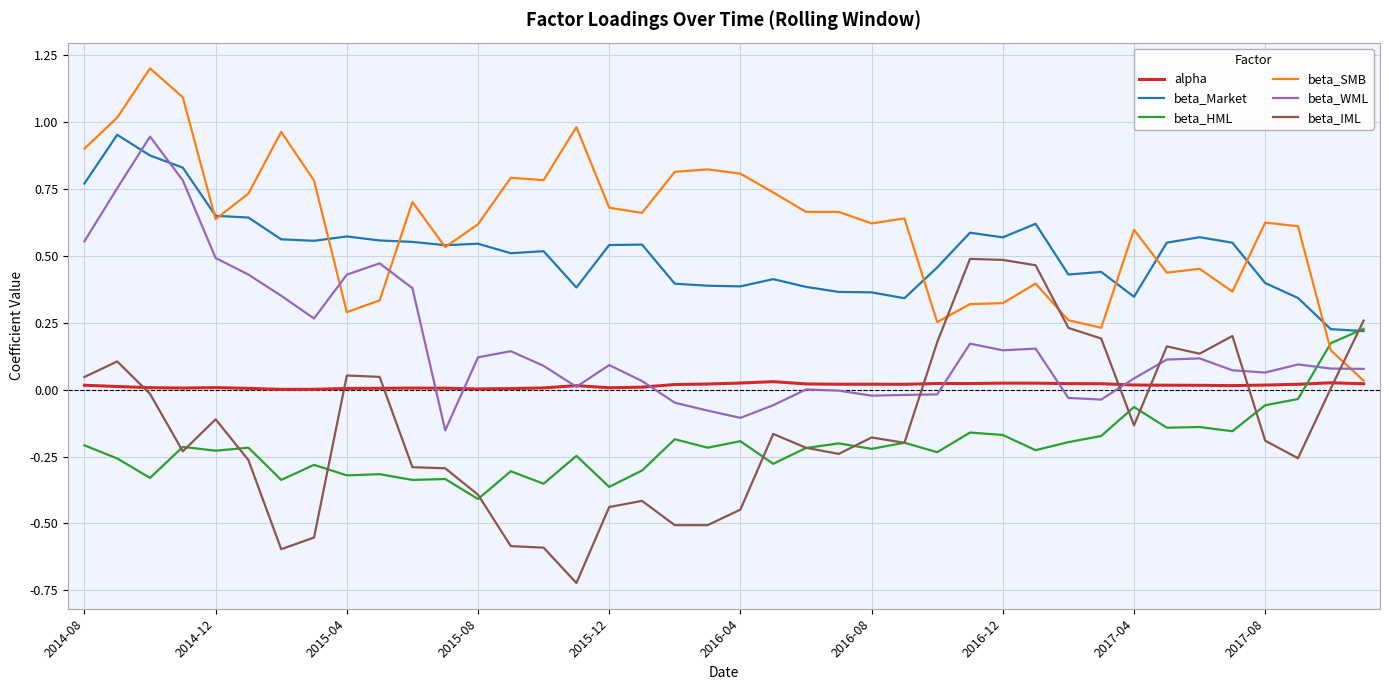

What is the maximum value shown in the chart?

1.2